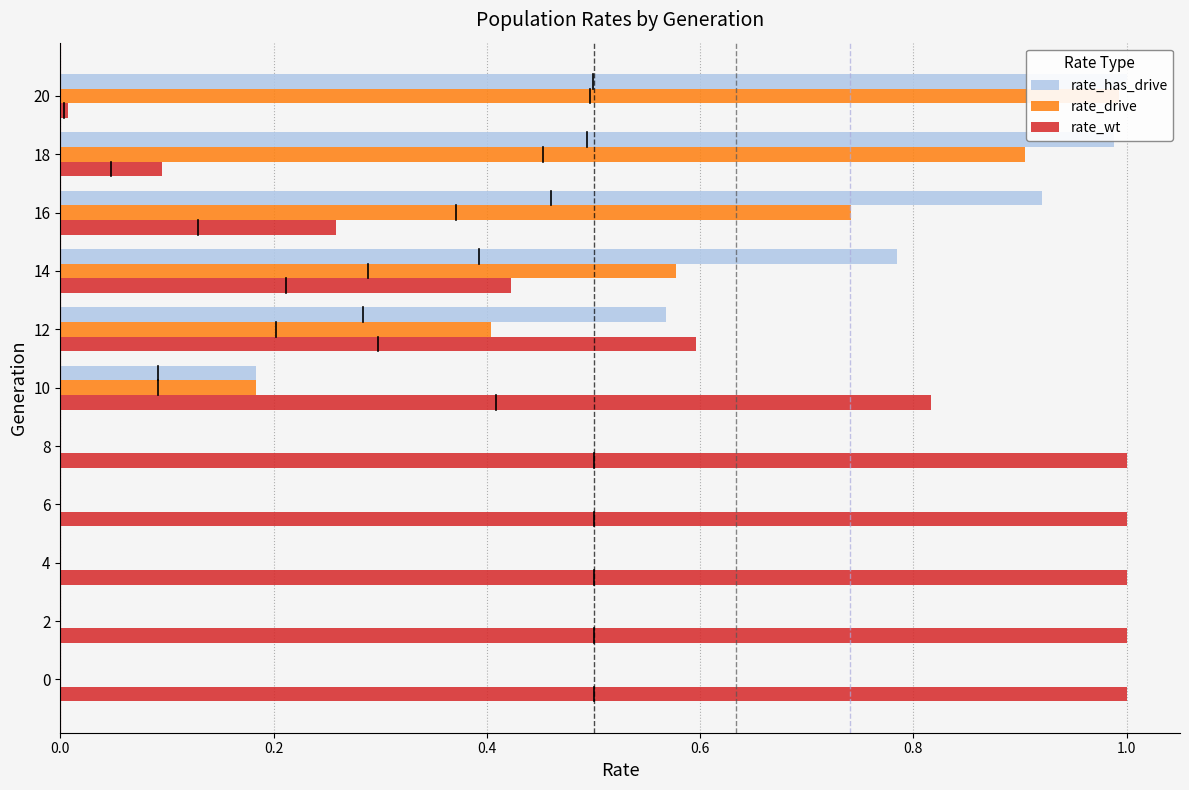

How many bars are there in total?

33